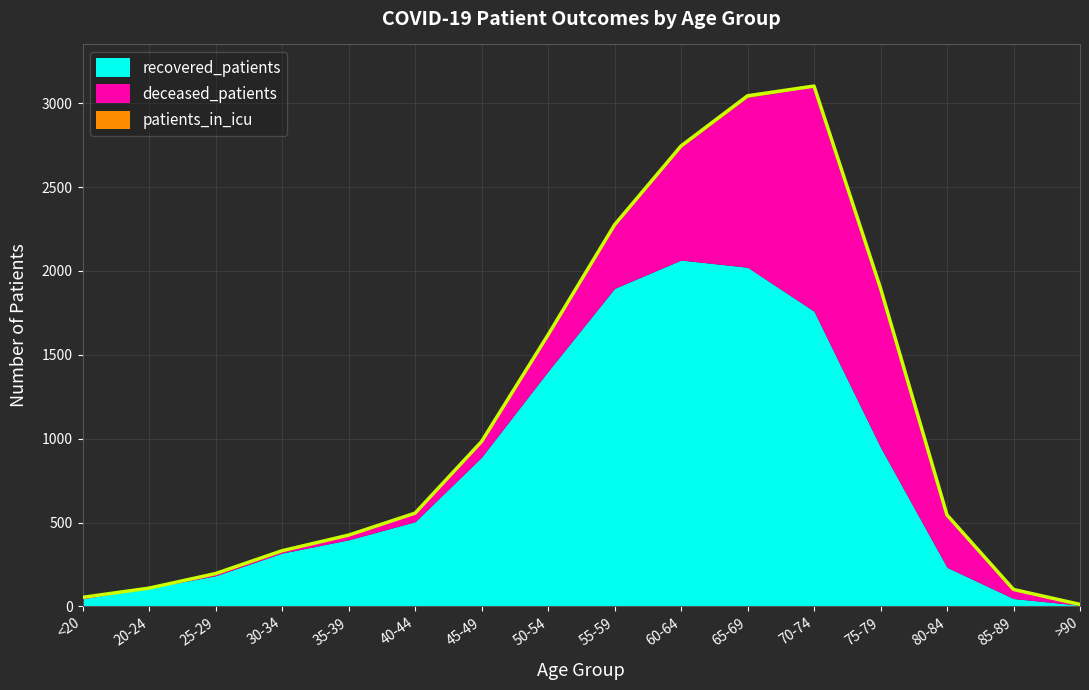

How many lines are shown in the chart?

3